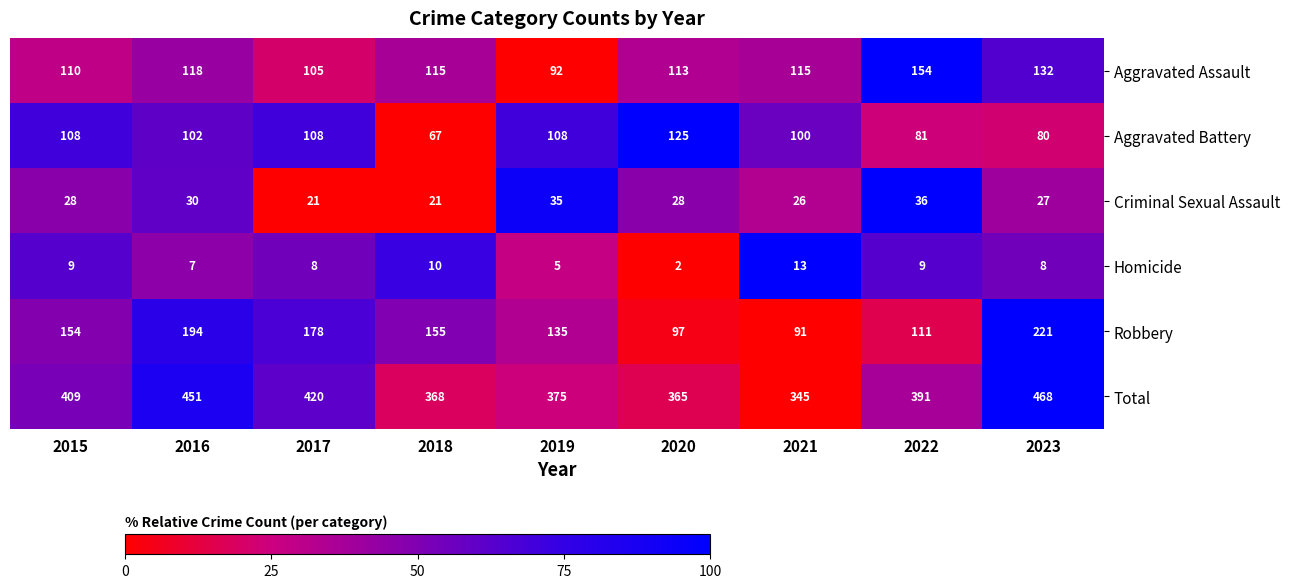

Rank the series at 2015 from highest to lowest value.

Total, Robbery, Aggravated Assault, Aggravated Battery, Criminal Sexual Assault, Homicide